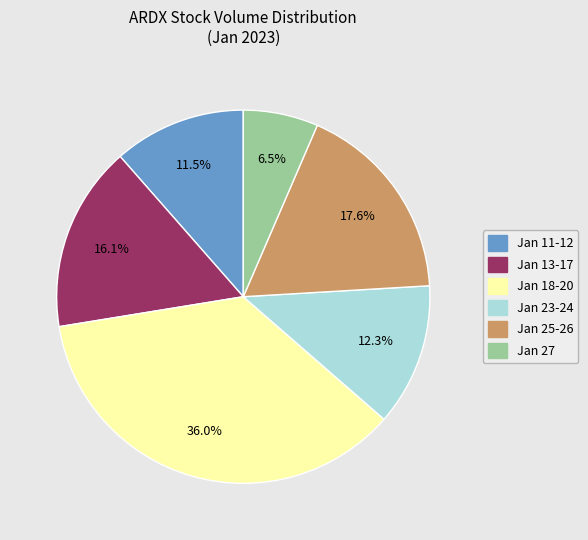

Does any single category account for the majority?

No